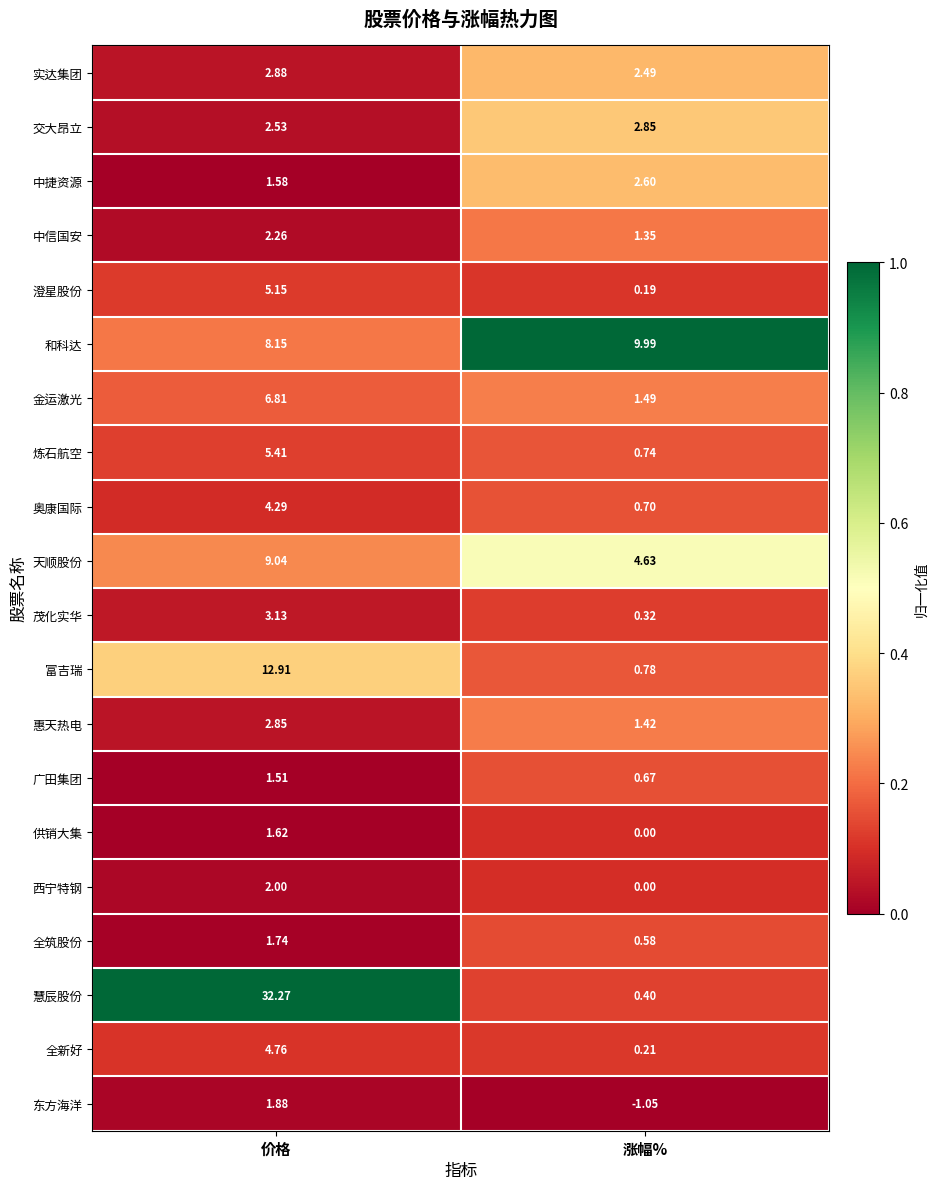

Where is 全新好 nearest to the value 2?

涨幅%